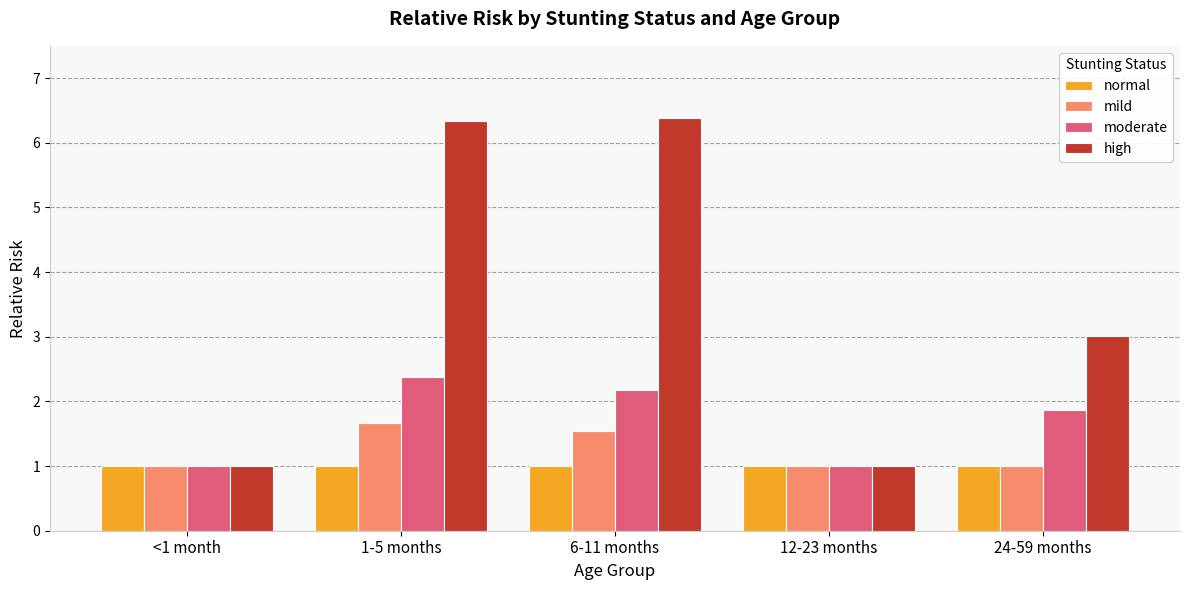

Does the chart contain any negative values?

No